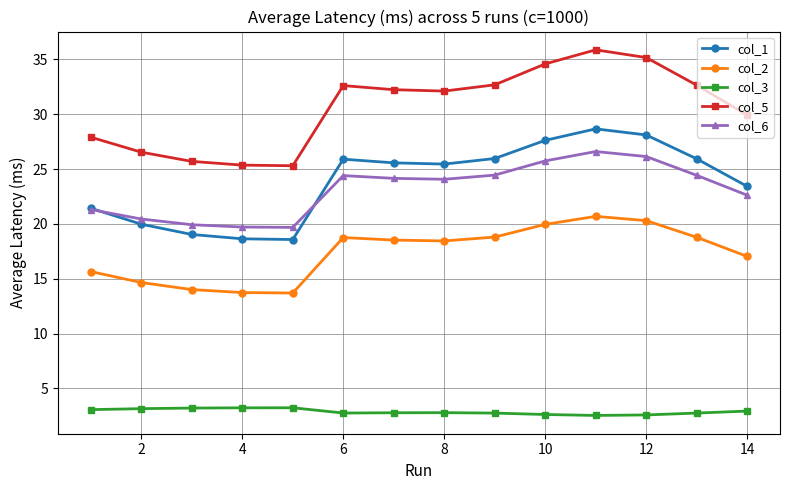

Which series has the largest range (max minus min)?

col_5